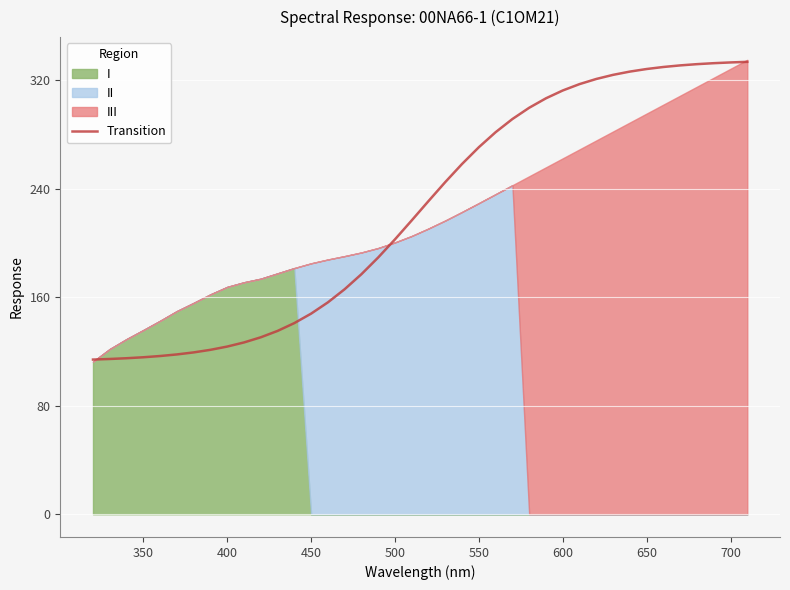

The Transition series shows 317.0 at 500. True or false?

False